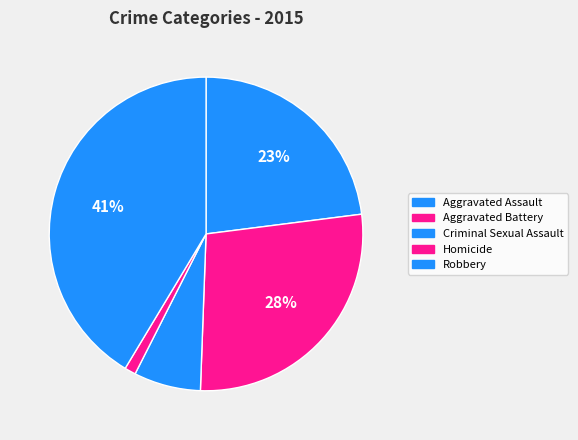

Which has a higher value, Aggravated Assault or Robbery?

Robbery